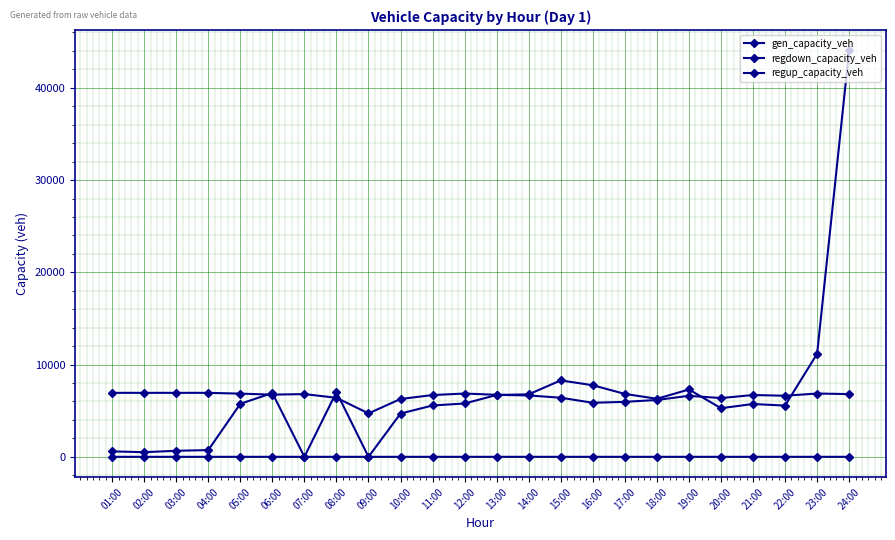

Does the chart have visible grid lines?

Yes